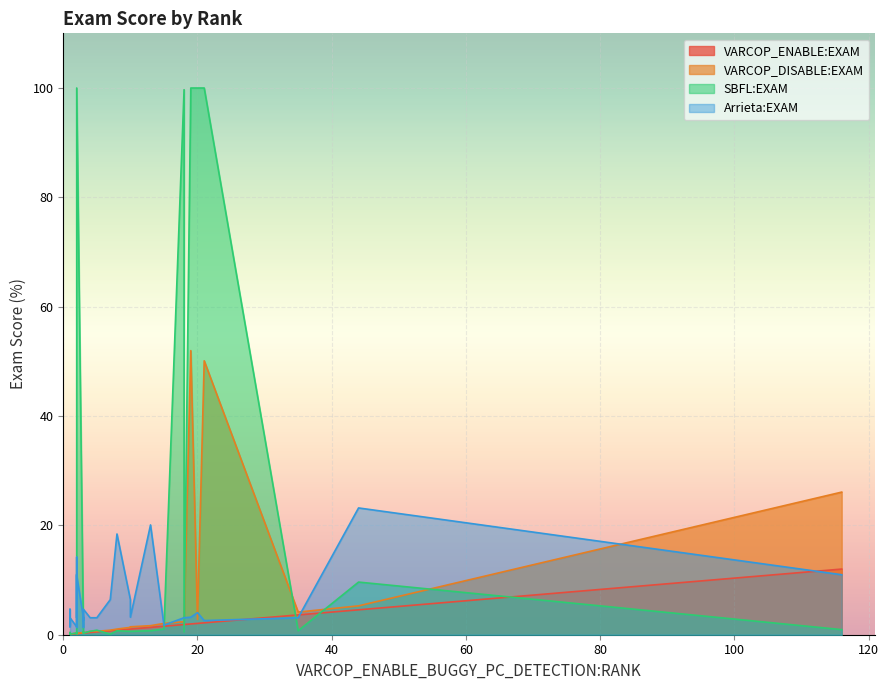

What is the difference between the second highest and minimum values in the VARCOP_DISABLE_BUGGY_PC_DETECTION:EXAM series?

50.0